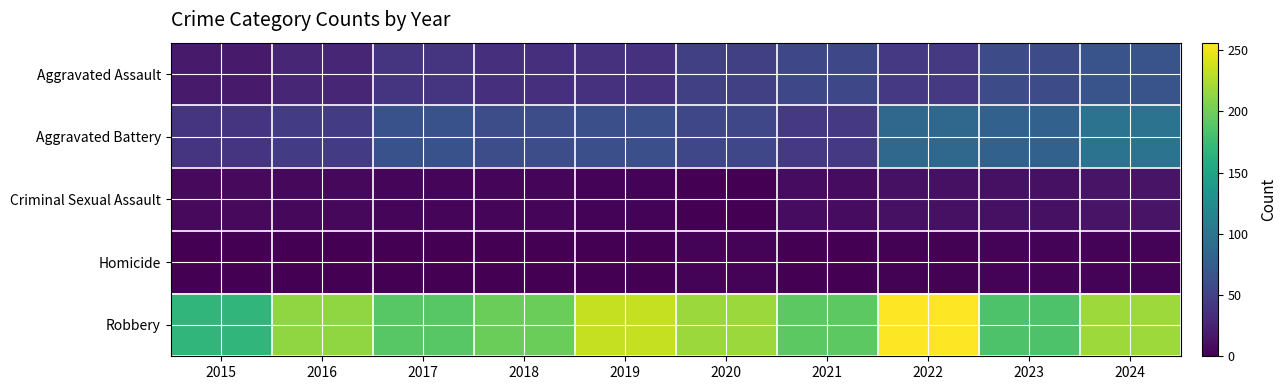

Between 2021 and 2022, which is larger?

2021